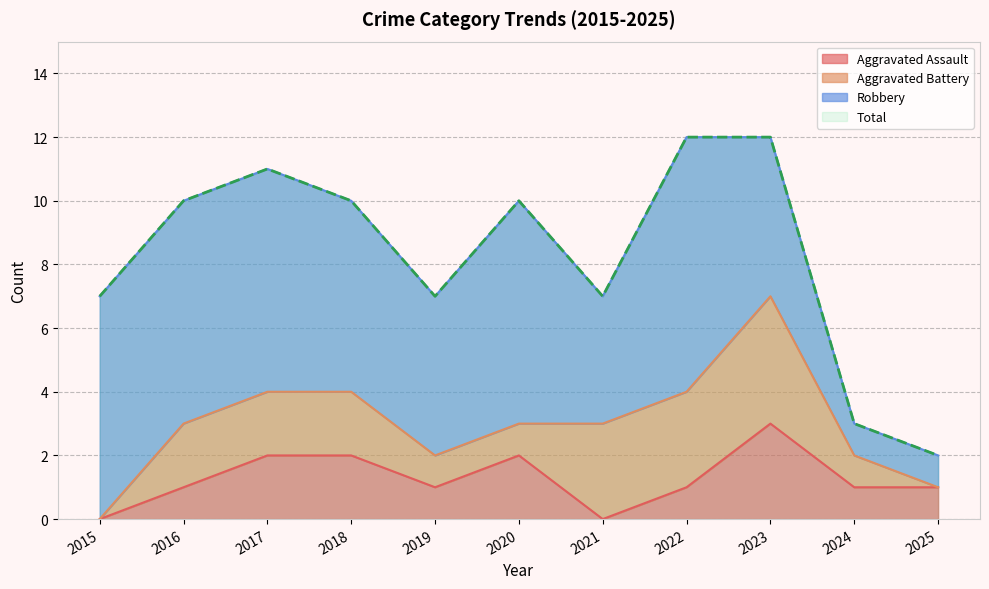

What is the maximum value for Aggravated Assault?

3